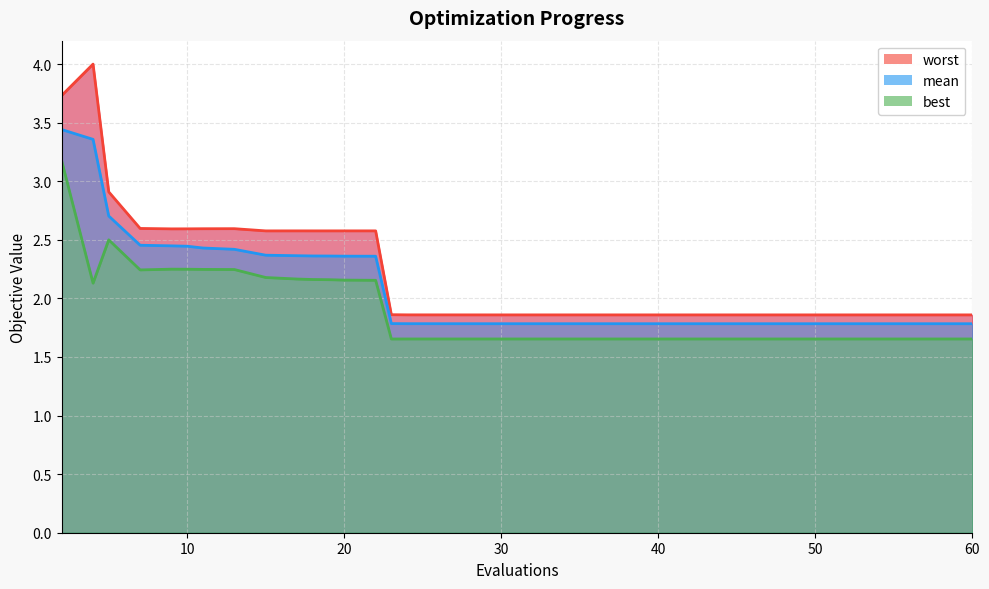

True or false: worst_line has more than 2 points higher than both neighbors.

True